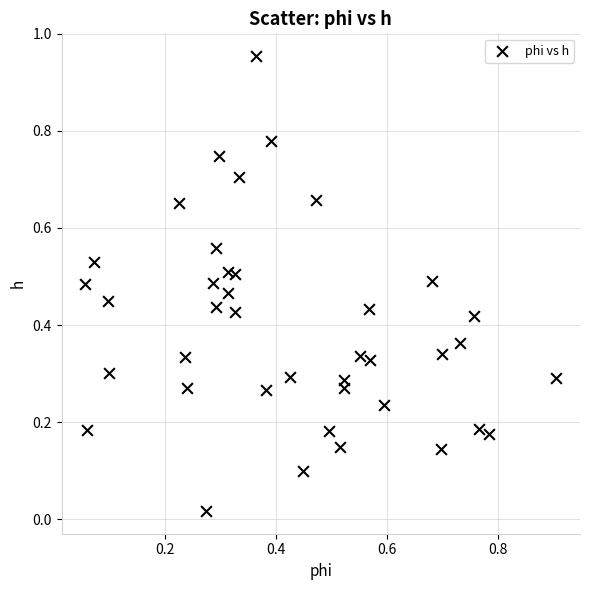

What is the range of Y values (max minus min)?

0.9